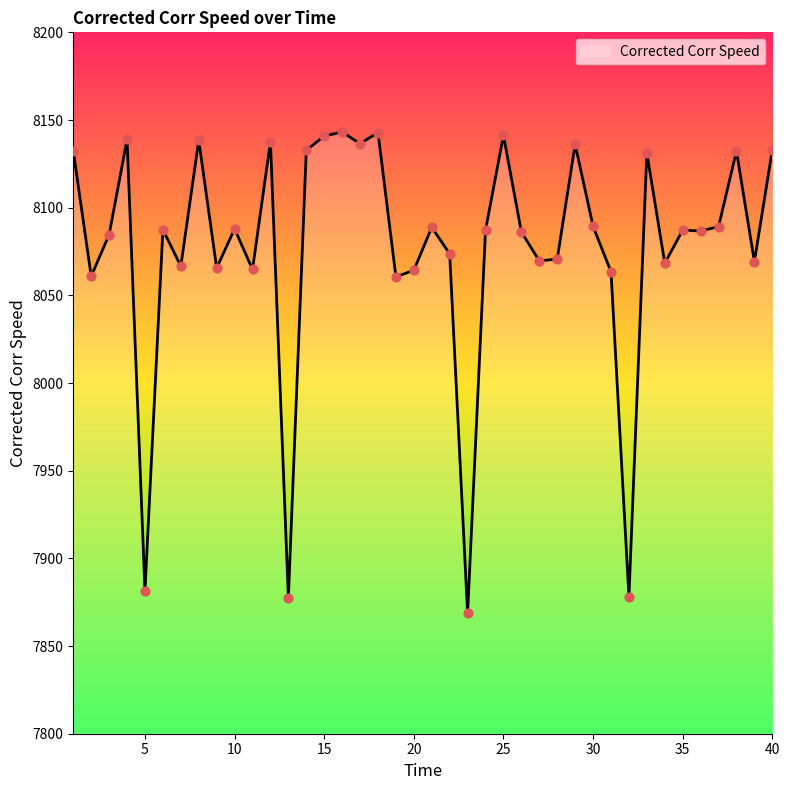

What is the difference between the maximum and minimum values?

274.5